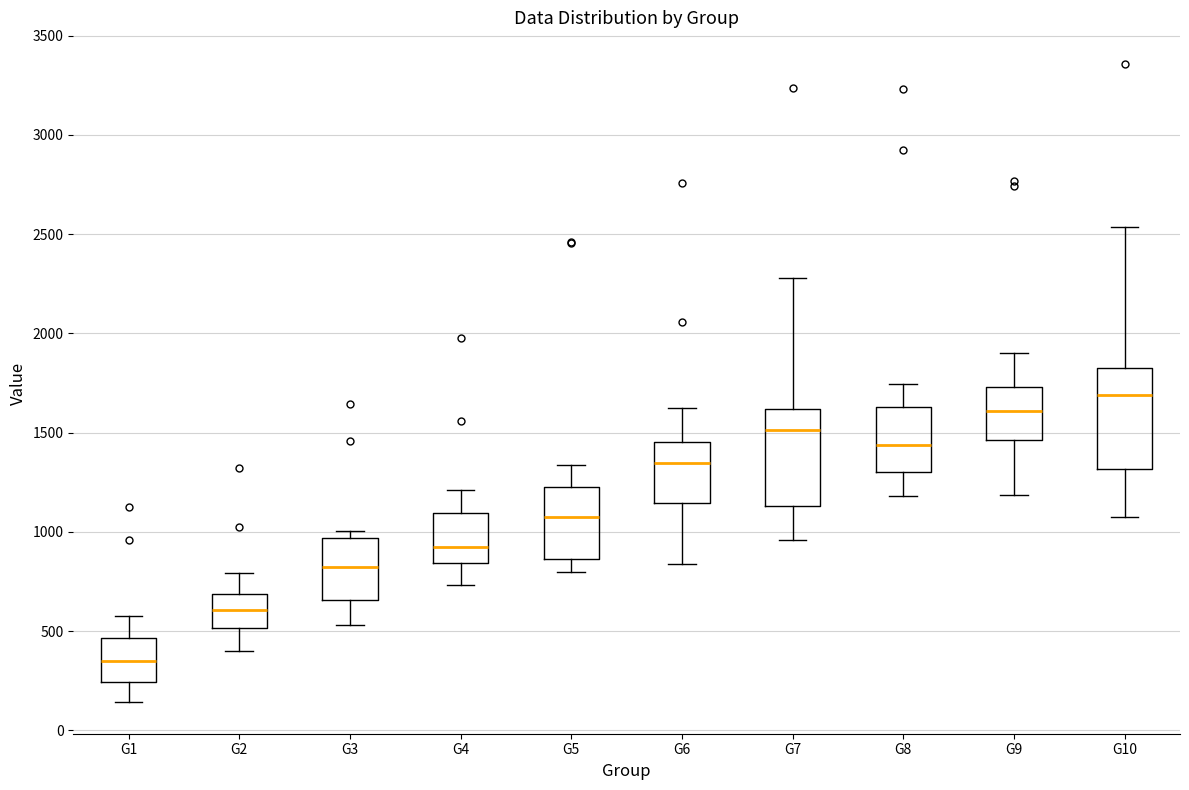

Where is the upper edge of the box for G3 on the y-axis? The values are not printed on the chart, so give them approximately, as read against the axis.

950